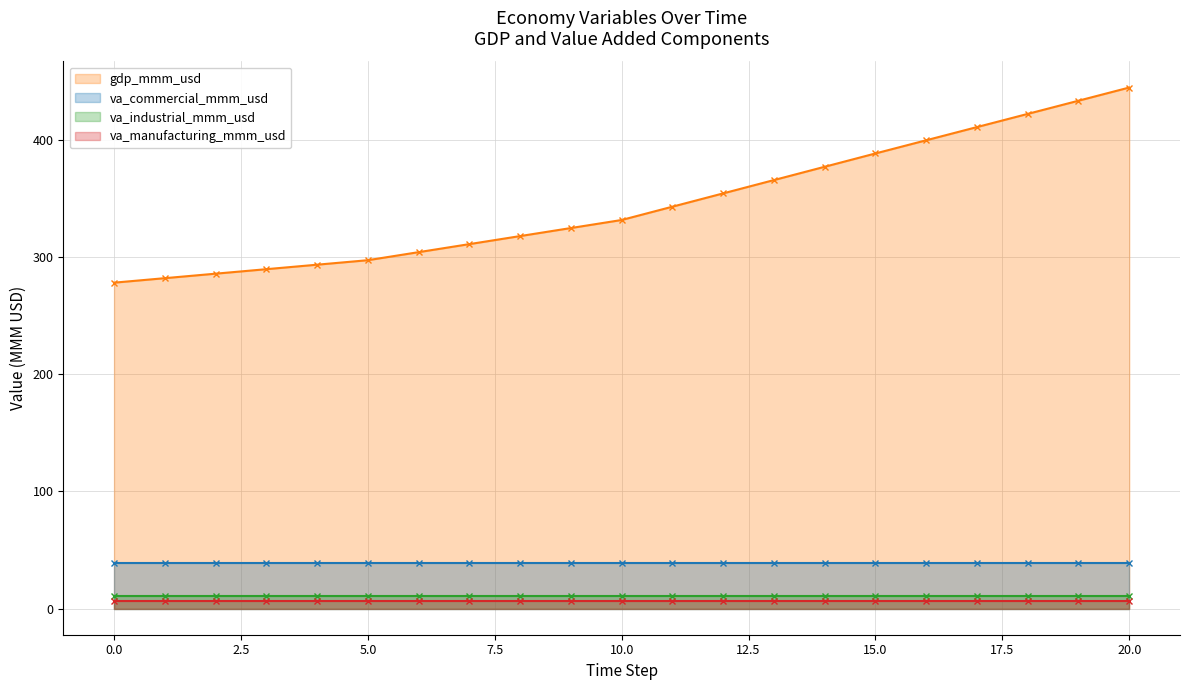

What is the sum of all va_industrial_mmm_usd values?

223.6